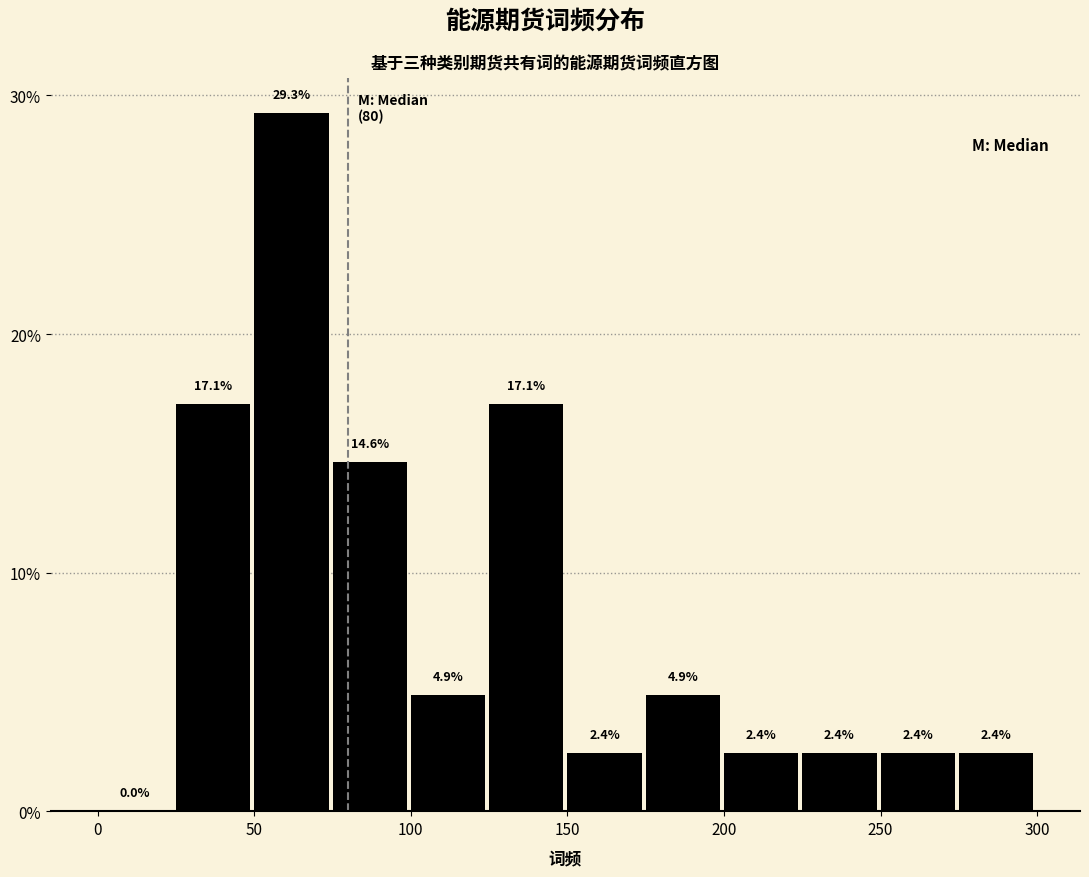

Reading left to right, list every bar in this chart as the range it spans on the x-axis followed by its height.

0 to 25: 0.0
25 to 50: 17.1
50 to 75: 29.3
75 to 100: 14.6
100 to 125: 4.9
125 to 150: 17.1
150 to 175: 2.4
175 to 200: 4.9
200 to 225: 2.4
225 to 250: 2.4
250 to 275: 2.4
275 to 300: 2.4